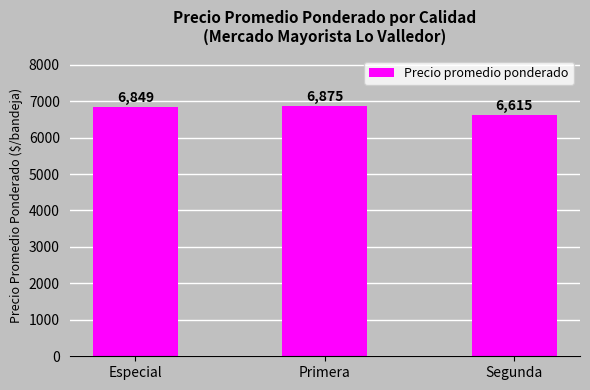

List the labels in order of value, largest first.

Primera, Especial, Segunda